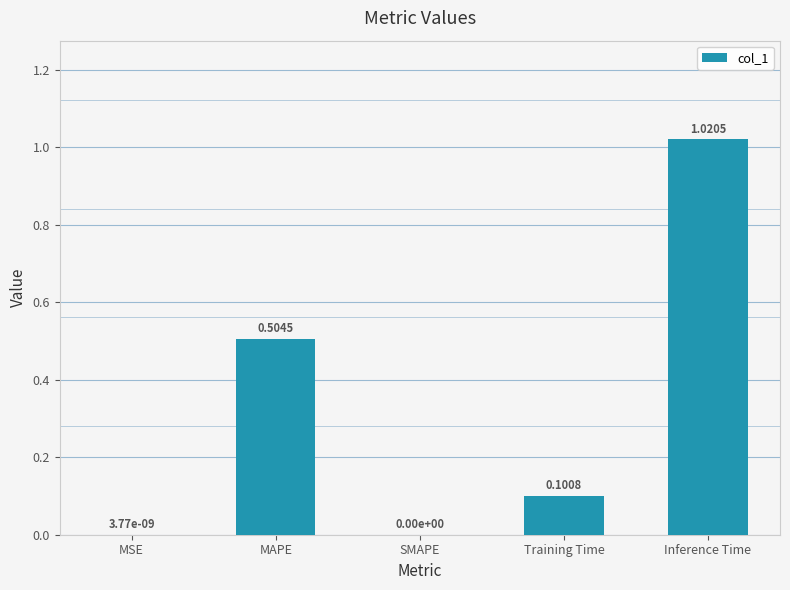

Does the chart contain stacked bars?

No